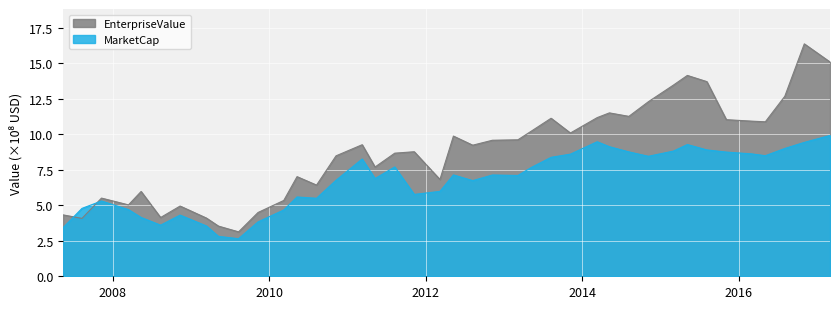

Which series has the largest total across all categories?

EnterpriseValue